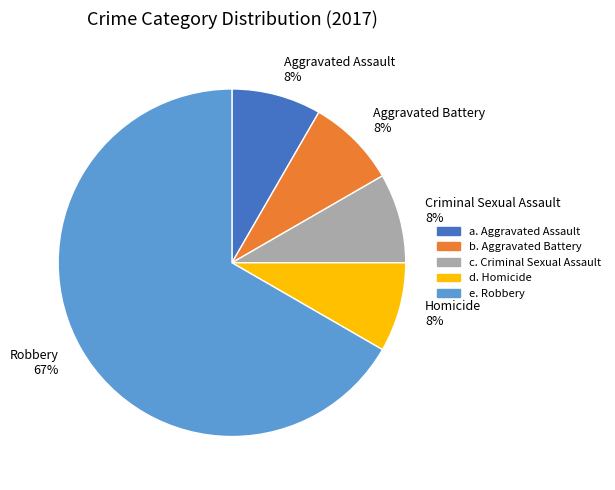

How many slices are in this pie chart?

5